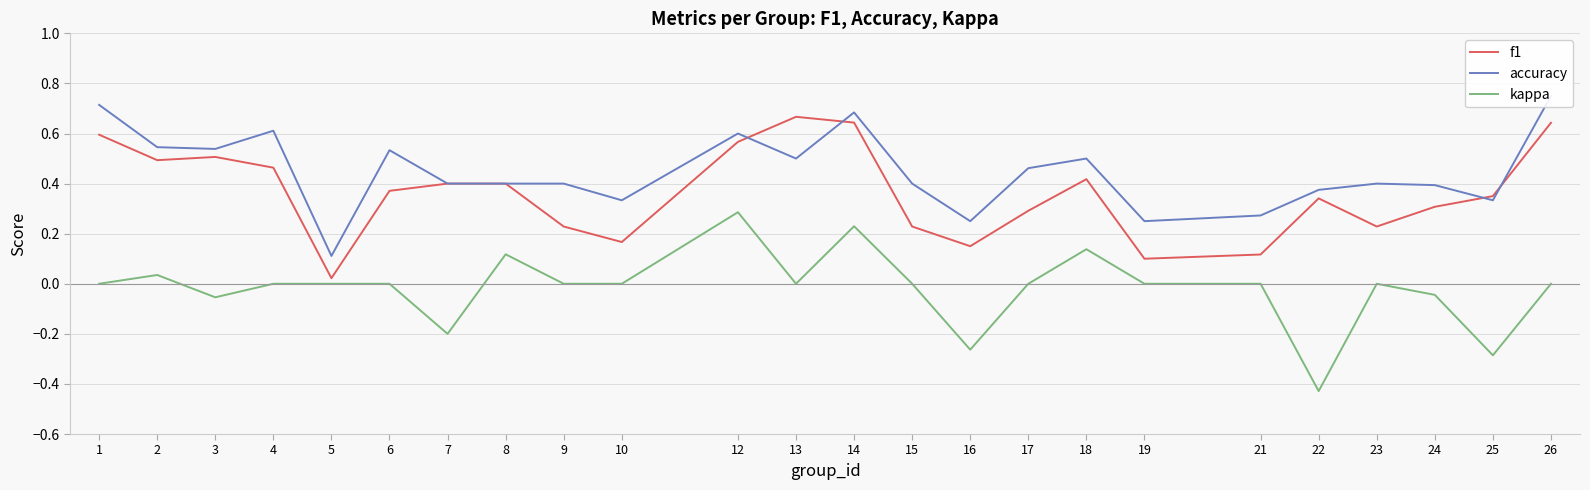

What is the sum of the accuracy values at 5 and 9?

0.5